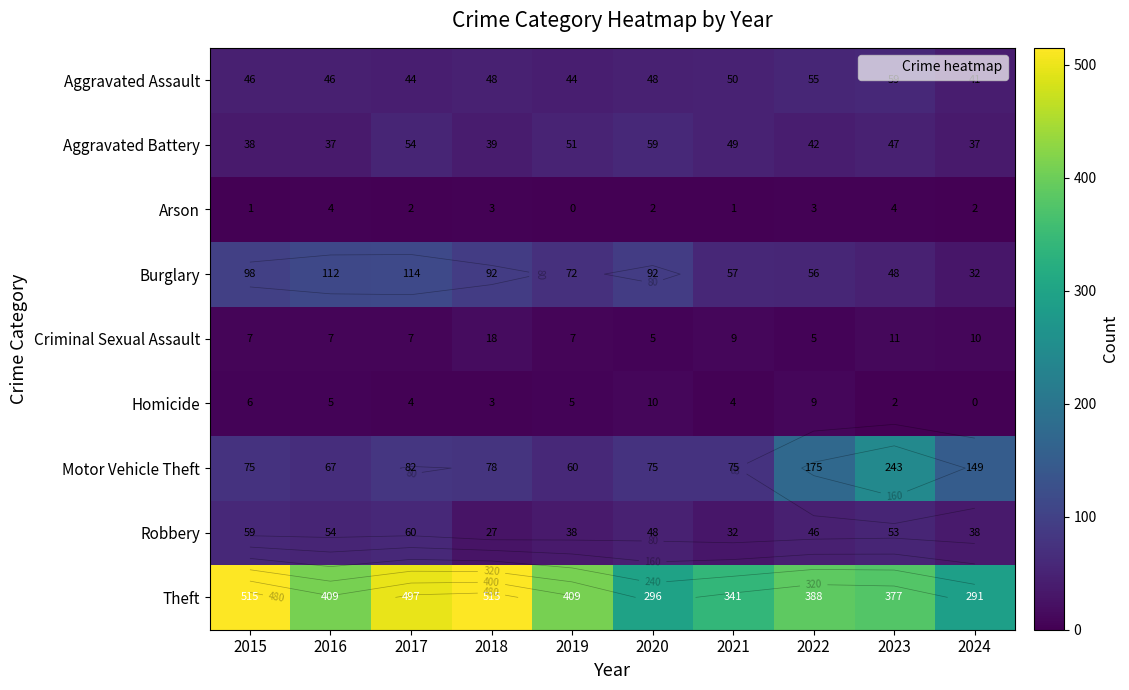

How many categories are shown in the chart?

10